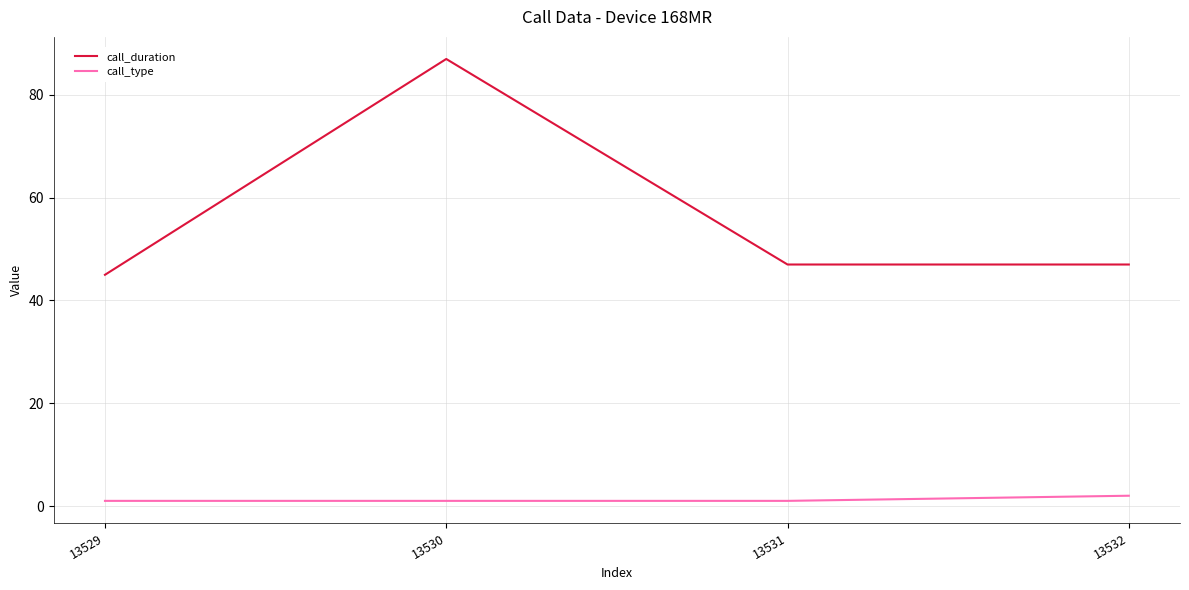

At 13530, list the series in order from largest to smallest.

call_duration, call_type